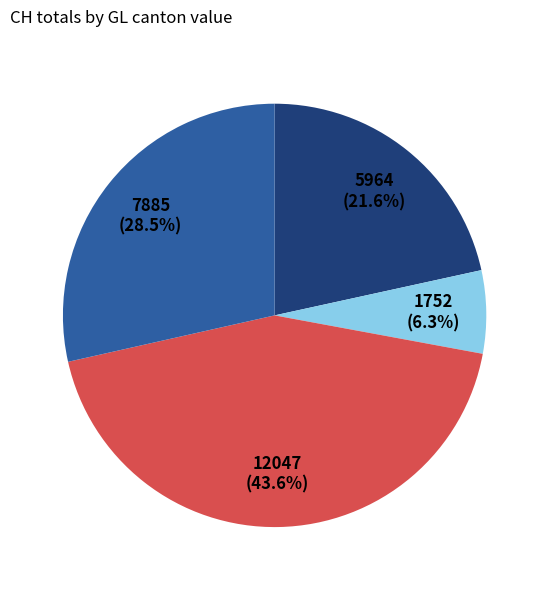

Is there a majority slice in this chart?

No